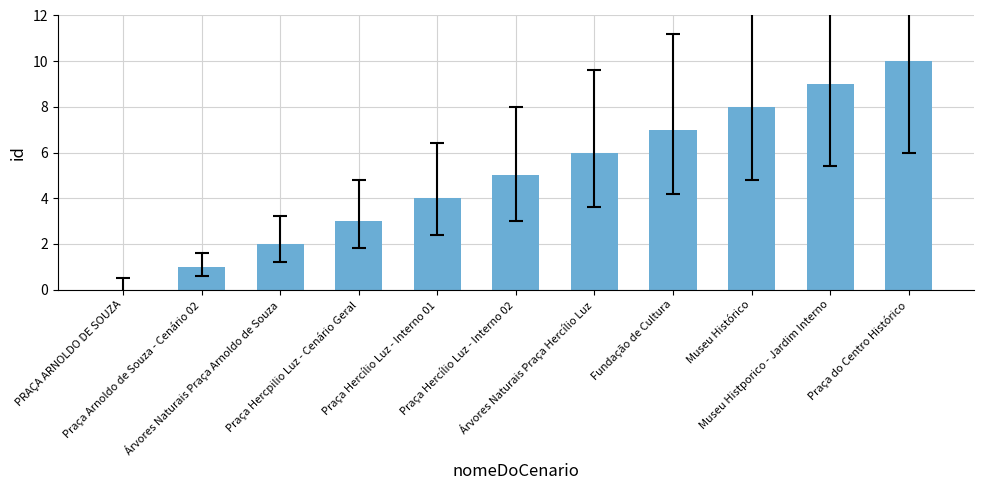

How many values are above zero?

10